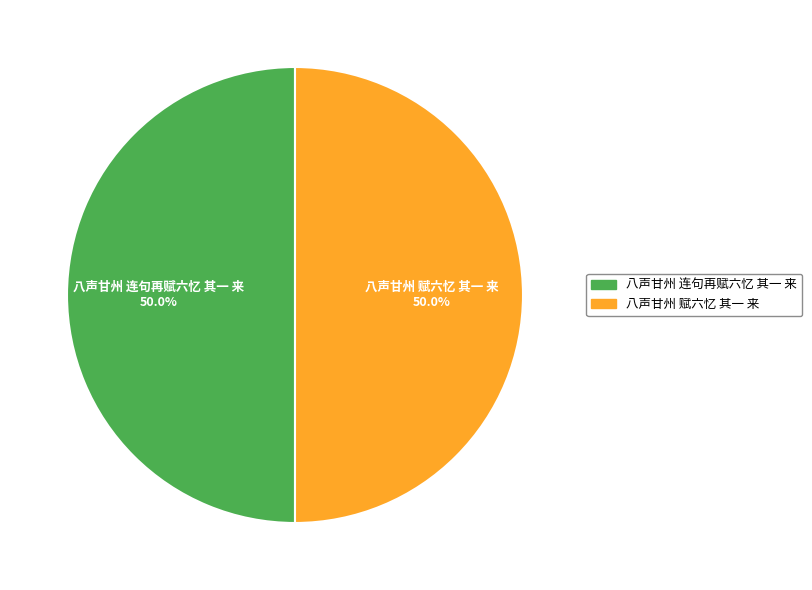

How many slices are in this pie chart?

2